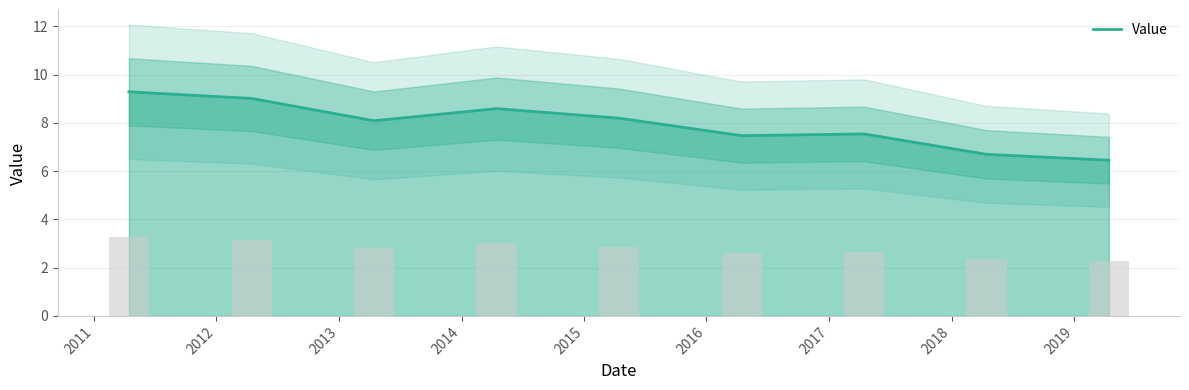

What is the average value?

7.9